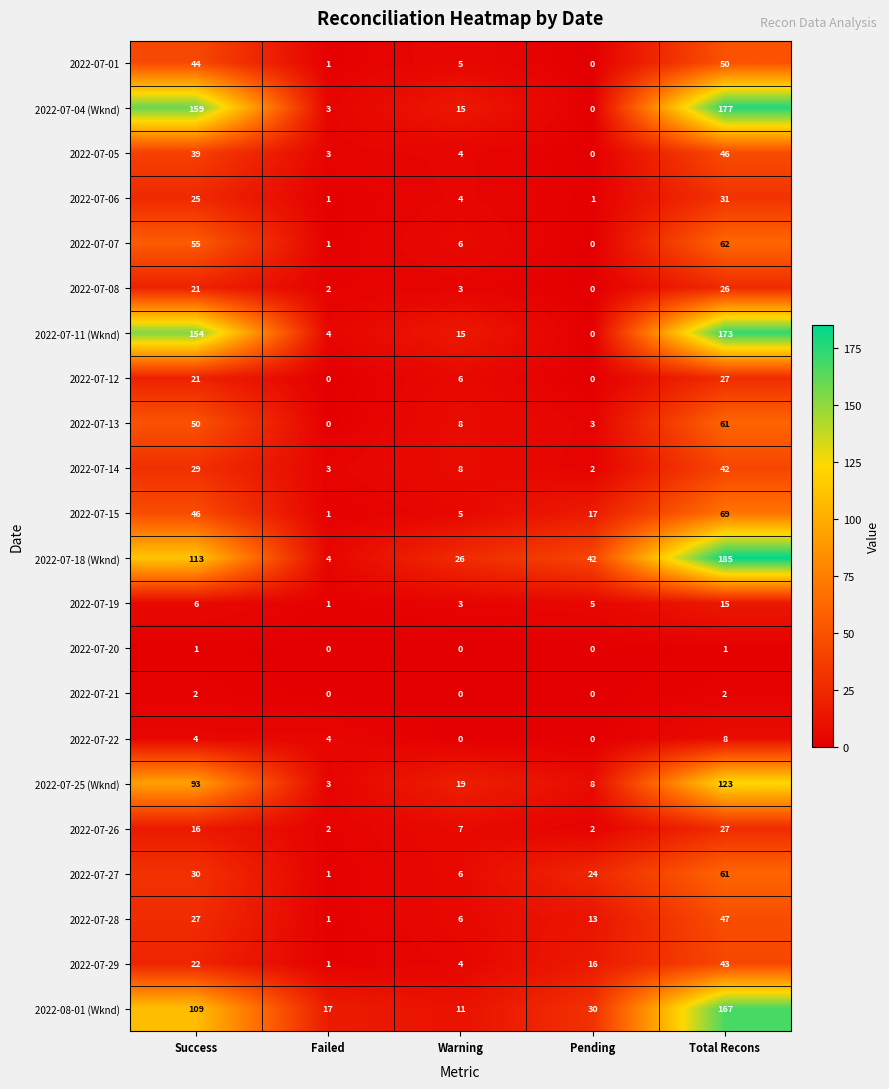

How many values in the 2022-07-19 series are below 5?

2